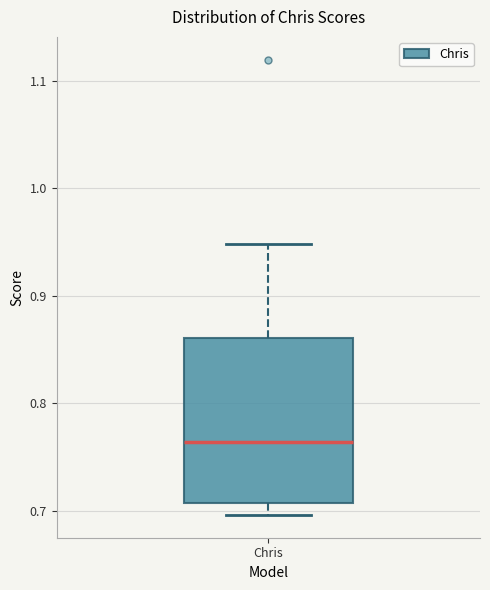

Transcribe this box plot: give where the median line is, the range the box spans, and where the two whiskers end, as read against the y-axis. The values are not printed on the chart, so give them approximately, as read against the axis.

median 0.76, box 0.71 to 0.86, whiskers 0.70 to 0.95